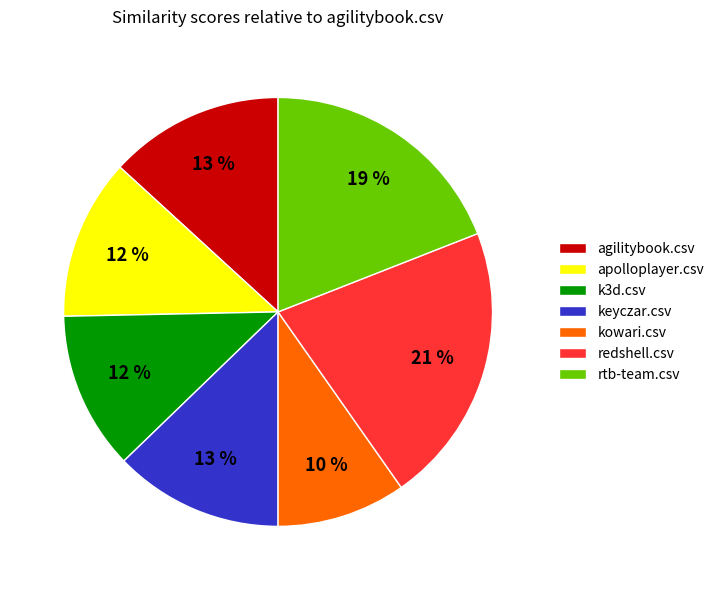

What is the smallest slice in the pie chart?

kowari.csv